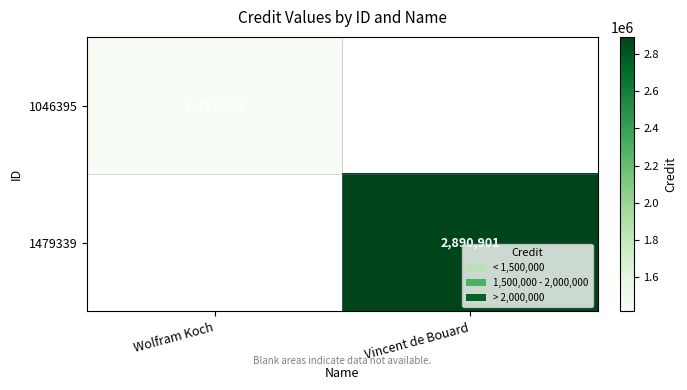

Count the number of categories in the chart.

2